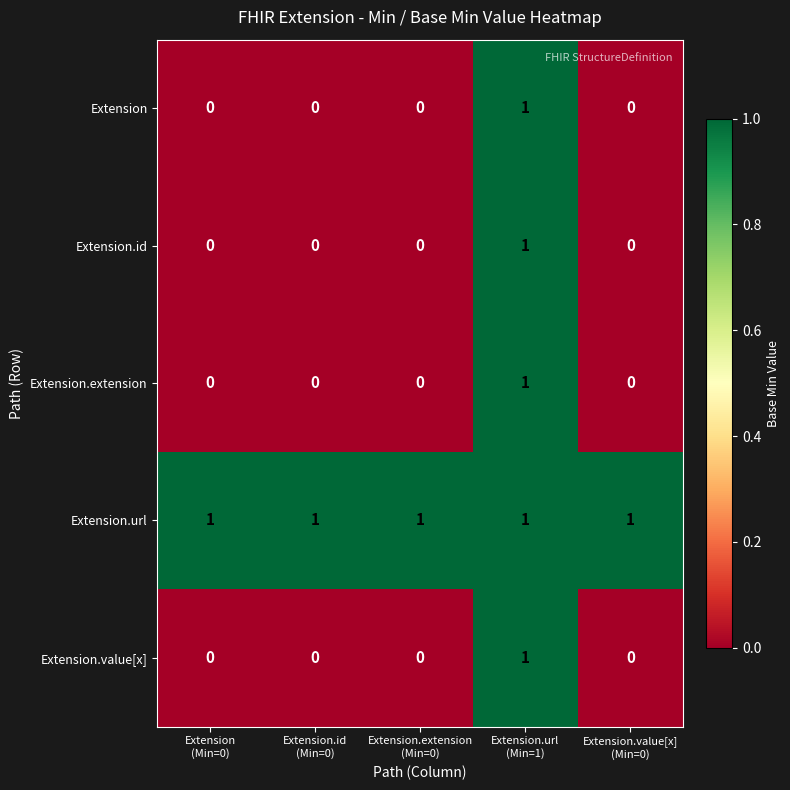

Reading left to right, transcribe all the data shown in this chart.

Extension: 0	0	0	1	0
Extension.id: 0	0	0	1	0
Extension.extension: 0	0	0	1	0
Extension.url: 1	1	1	1	1
Extension.value[x]: 0	0	0	1	0